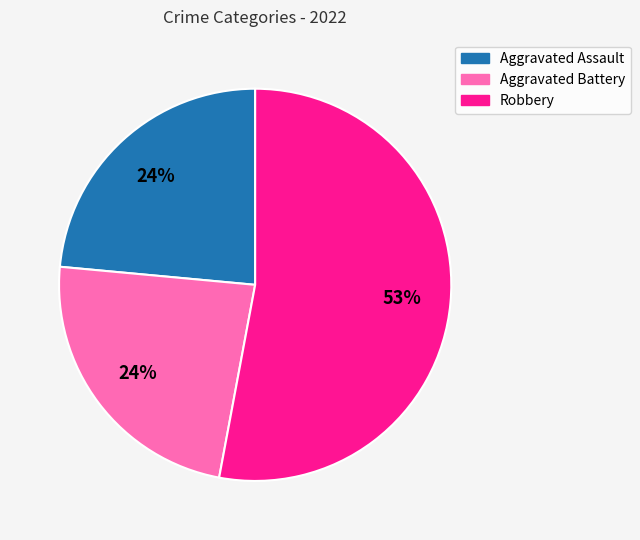

Is there any slice that represents more than half of the pie?

Yes